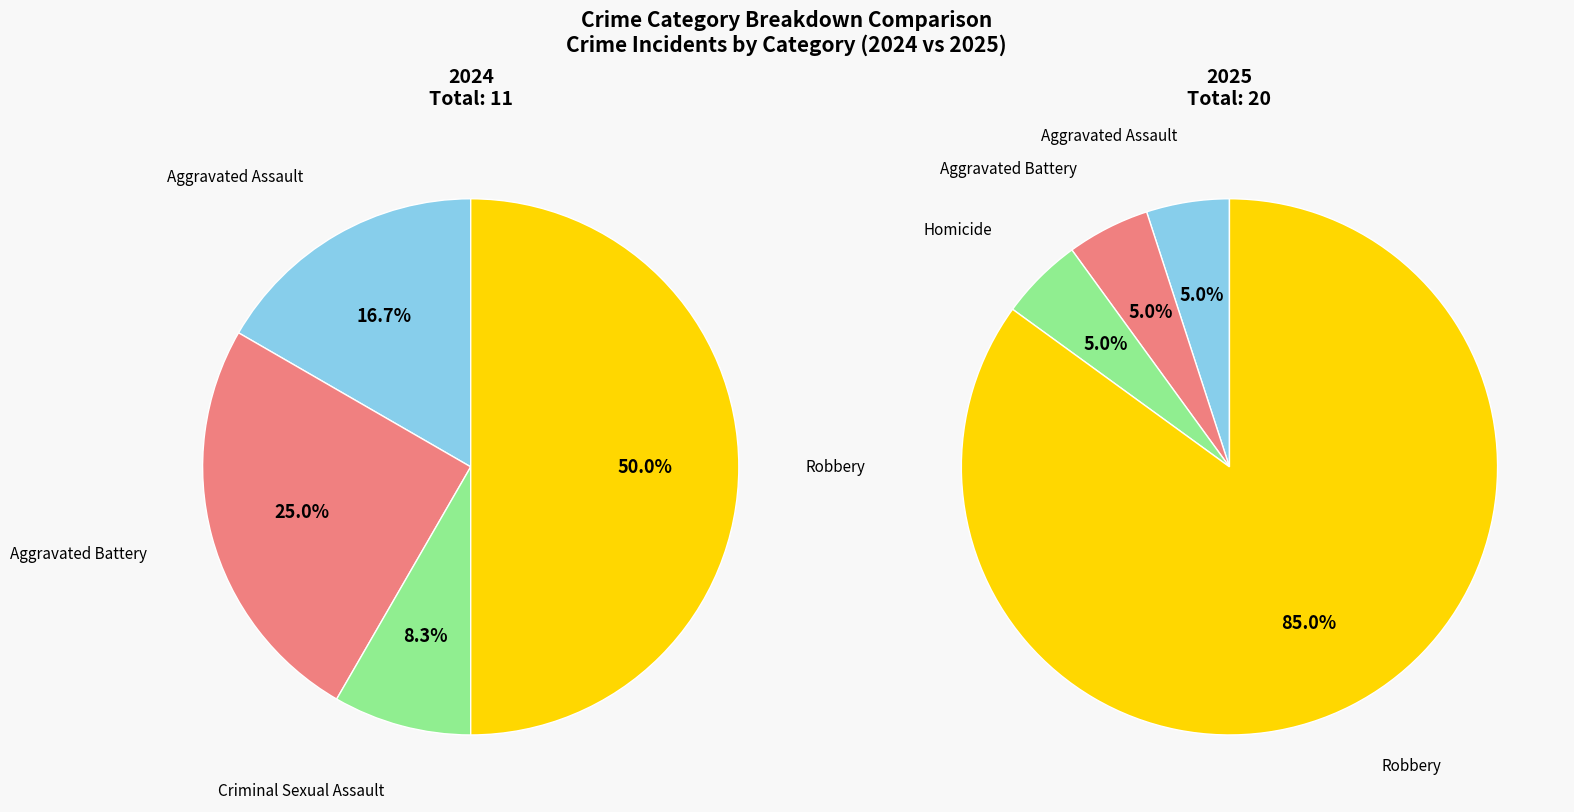

Approximately how many times larger is the value at Aggravated Assault compared to Criminal Sexual Assault?

2.0